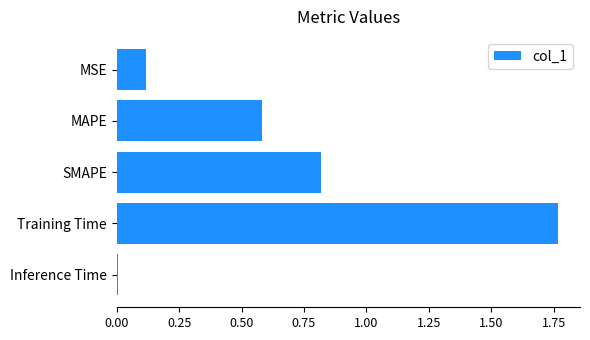

Rank the categories by value from highest to lowest.

Training Time, SMAPE, MAPE, MSE, Inference Time